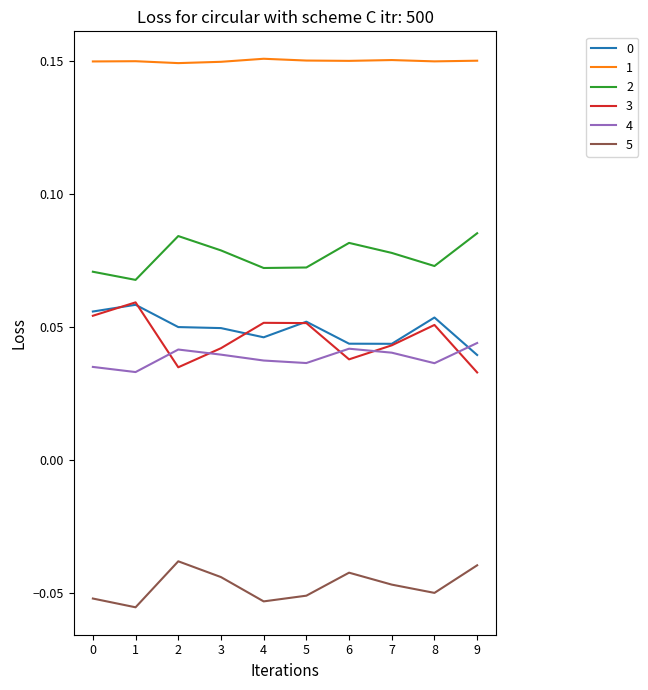

What is the total value across all series at 5?

0.3